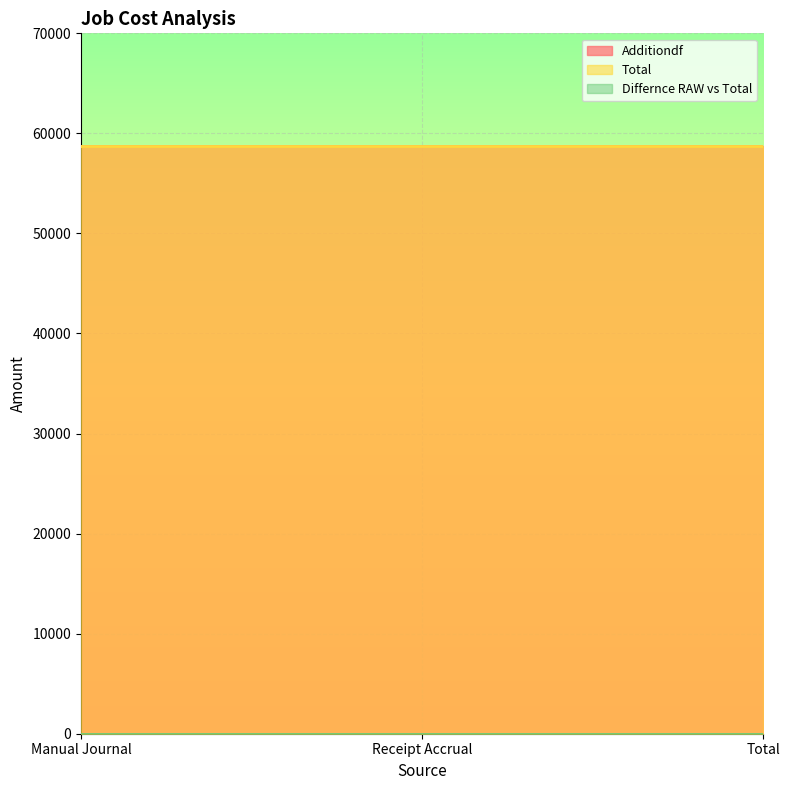

The value of Additiondf at Receipt Accrual is 58760. True or false?

True